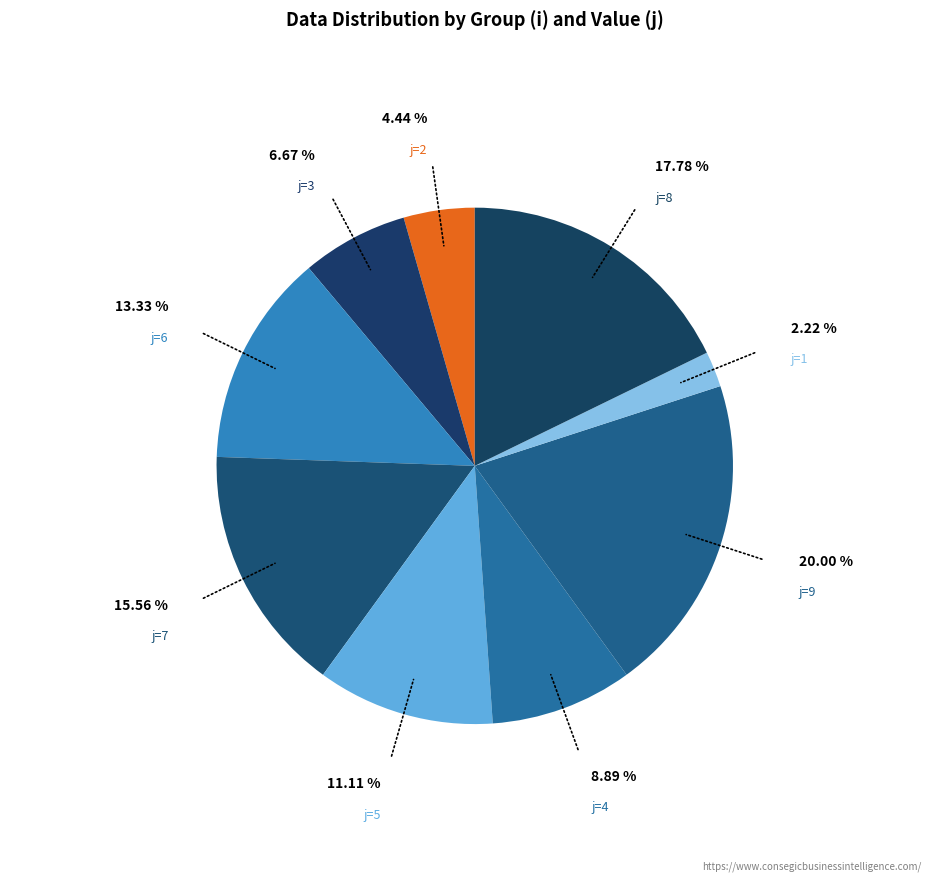

Count the number of slices in the pie.

9